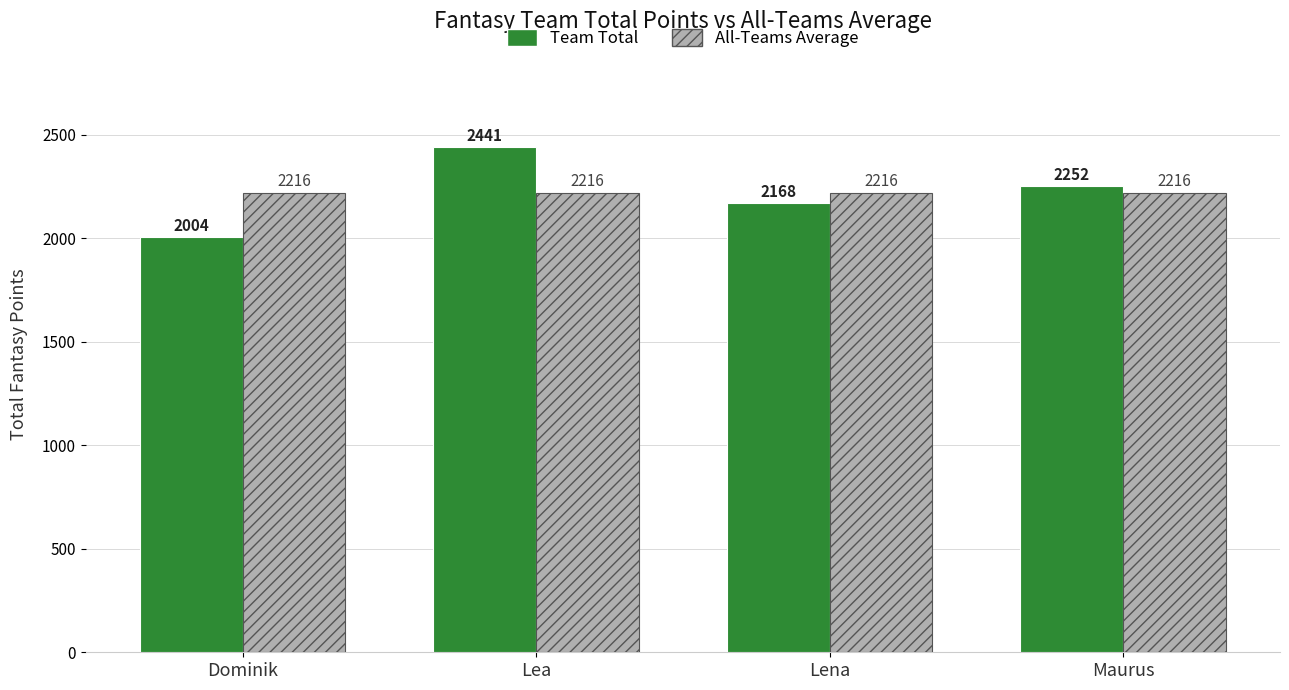

Between Dominik and Lena, which series saw the biggest shift?

Team Total